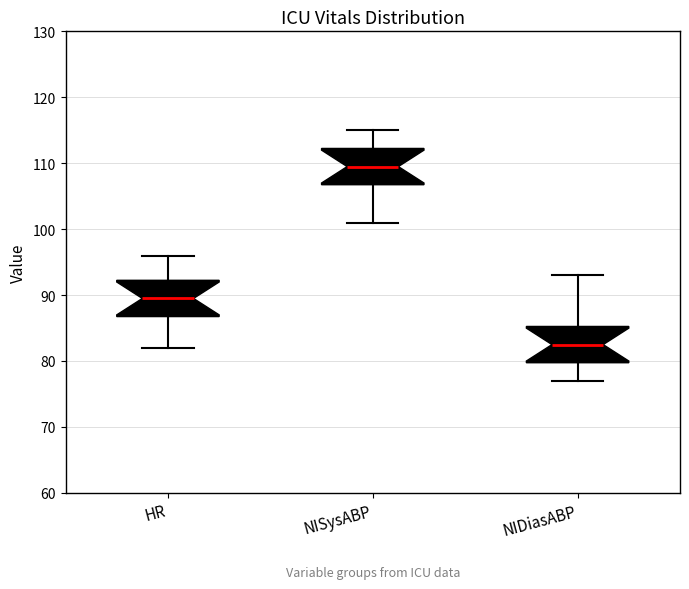

Where does the upper whisker of the box for NIDiasABP end on the y-axis? The values are not printed on the chart, so give them approximately, as read against the axis.

93